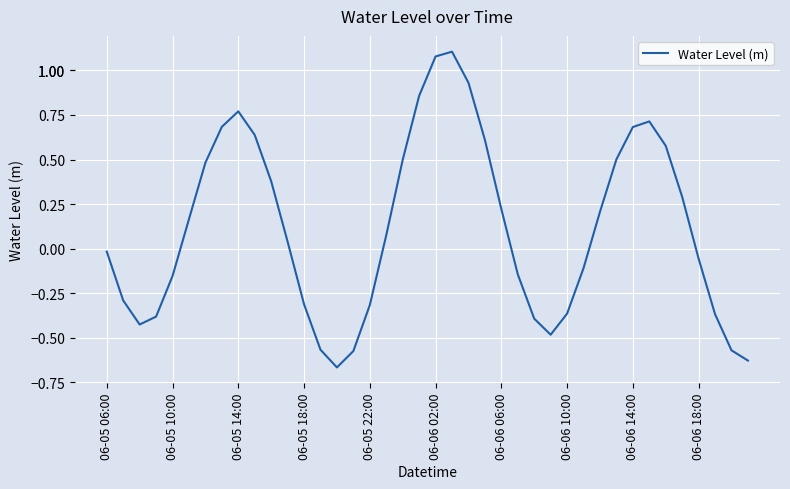

What is the difference between the maximum and minimum values?

1.8